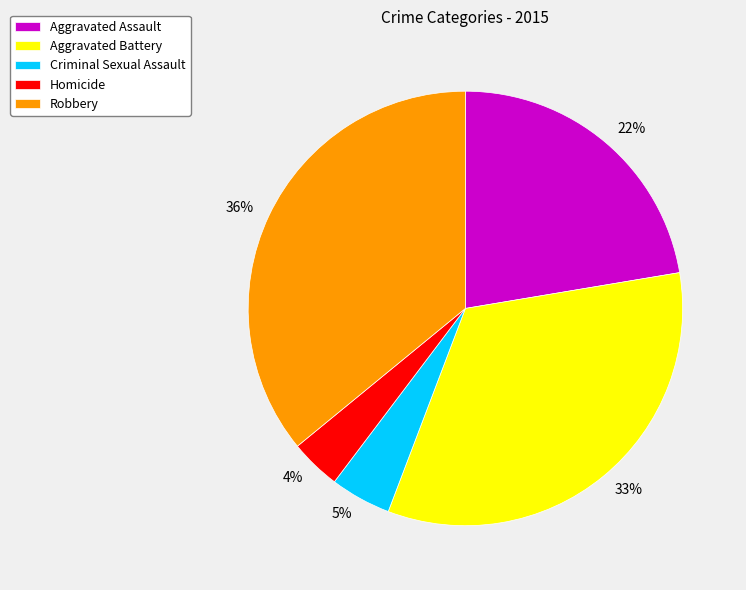

Is Homicide the majority of the pie?

No